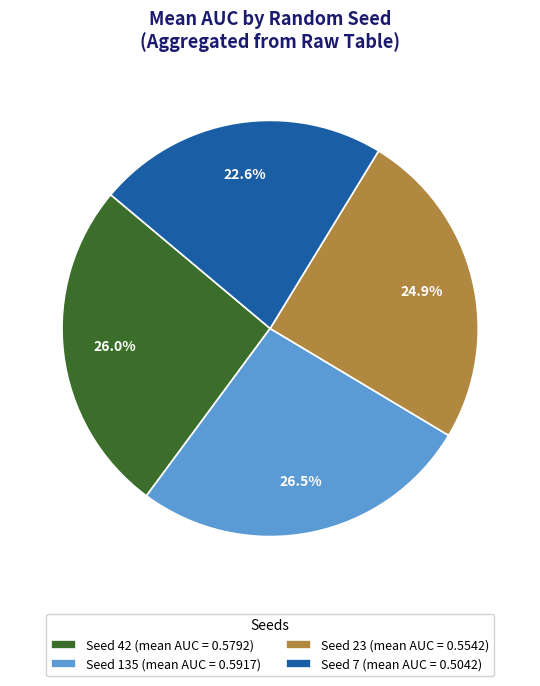

Does any single category account for the majority?

No